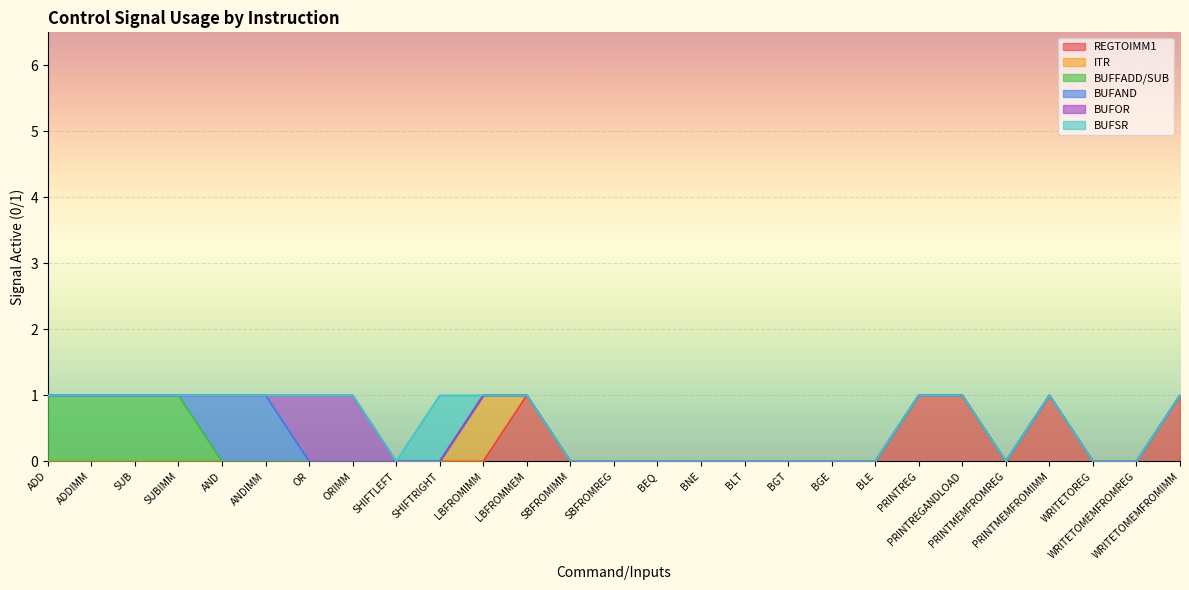

What is the difference between the maximum and minimum values in the REGTOIMM1 series?

1